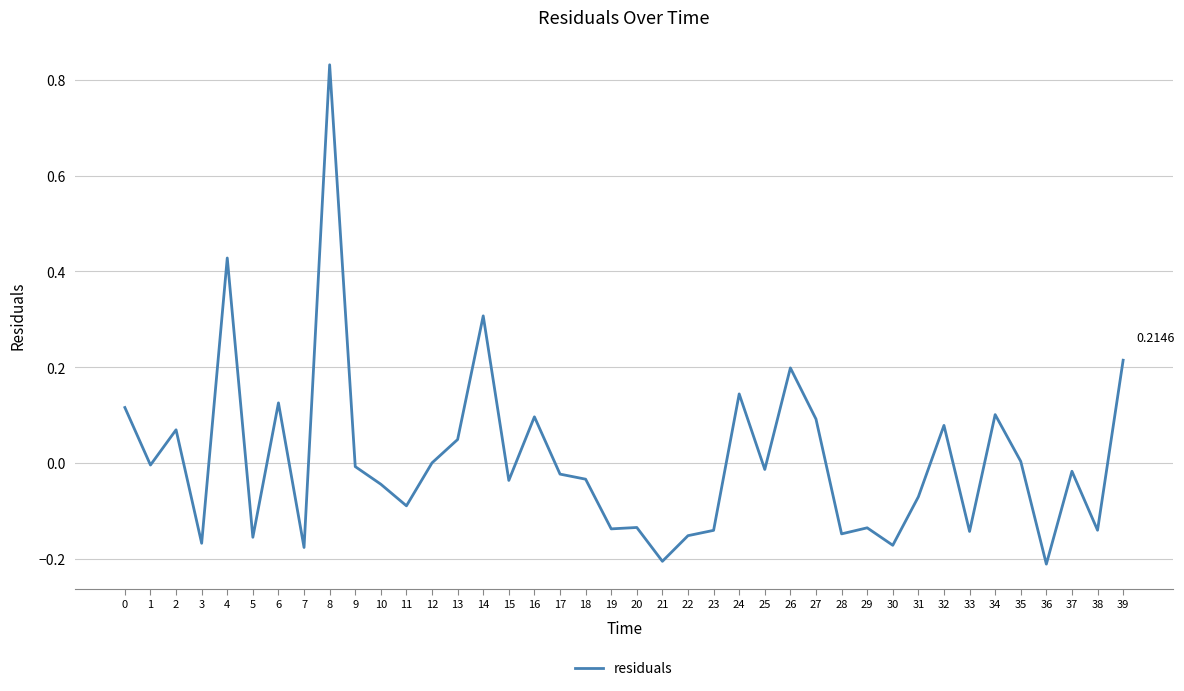

What is the sum of all values?

0.3